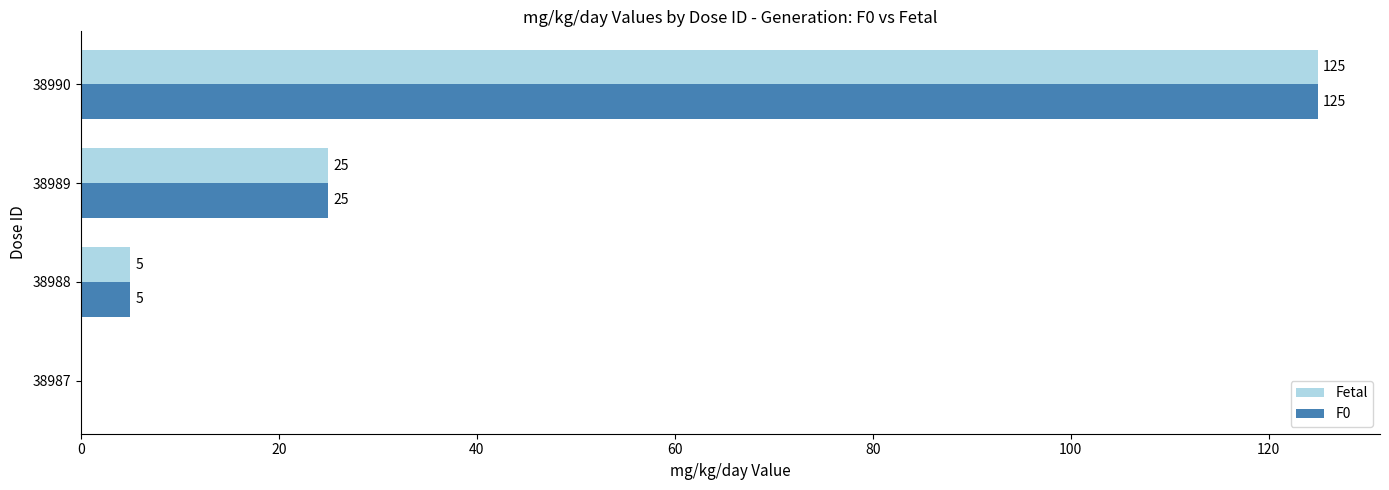

Is it true that Fetal equals 75 at 38987?

False